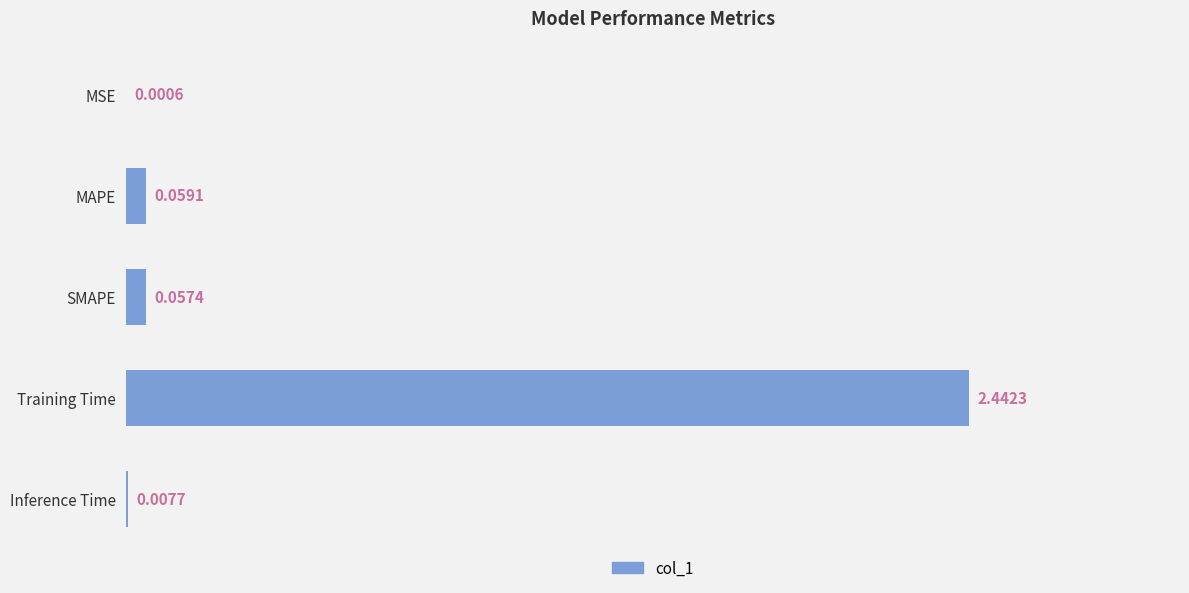

Which category has the highest value across all series?

Training Time